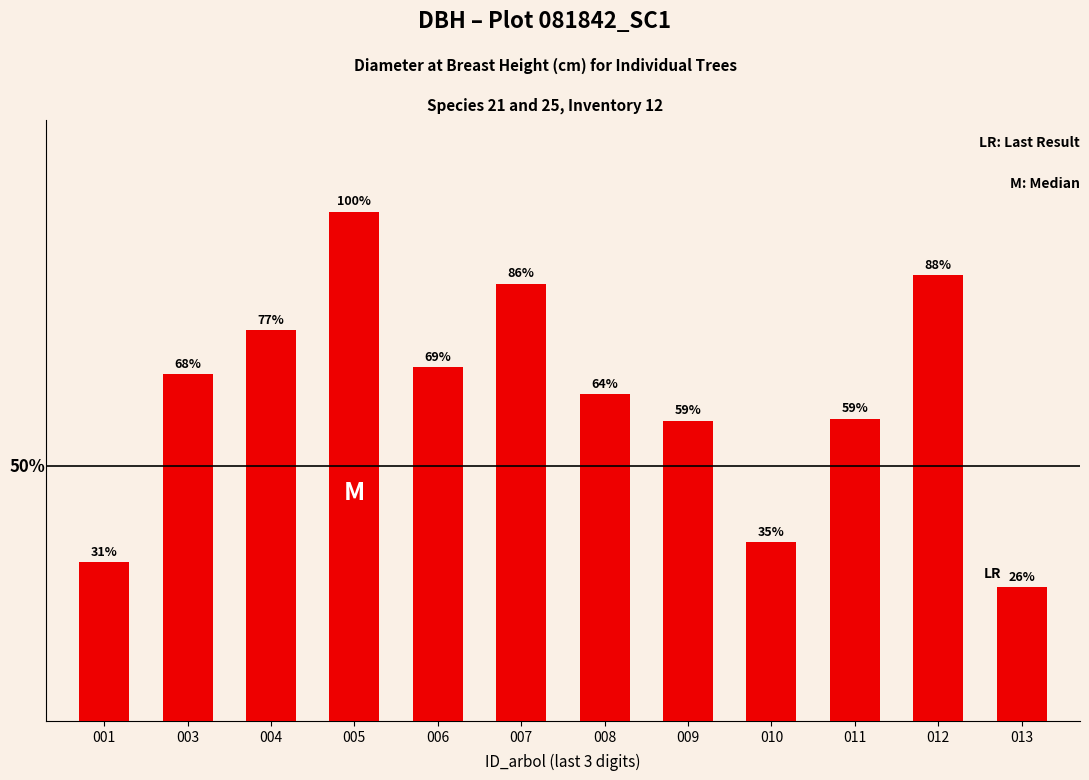

Rank the categories by value from highest to lowest.

005, 012, 007, 004, 006, 003, 008, 011, 009, 010, 001, 013